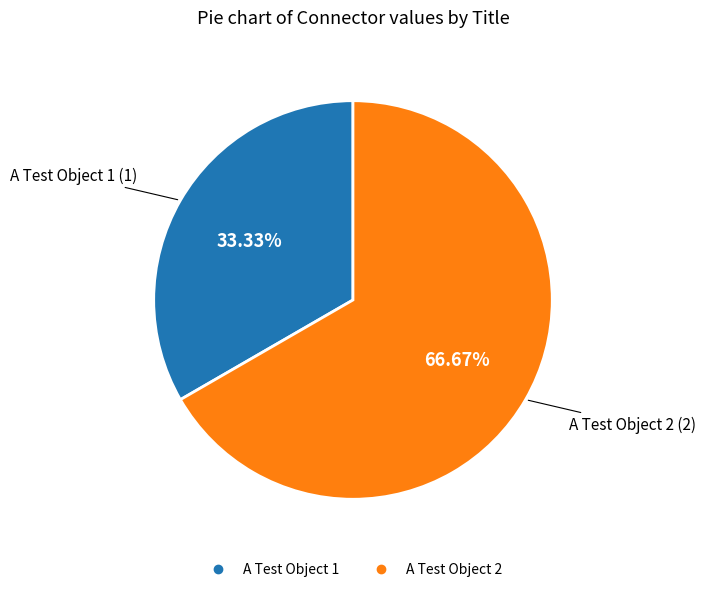

Is it true that A Test Object 1 is 33% of the pie?

True